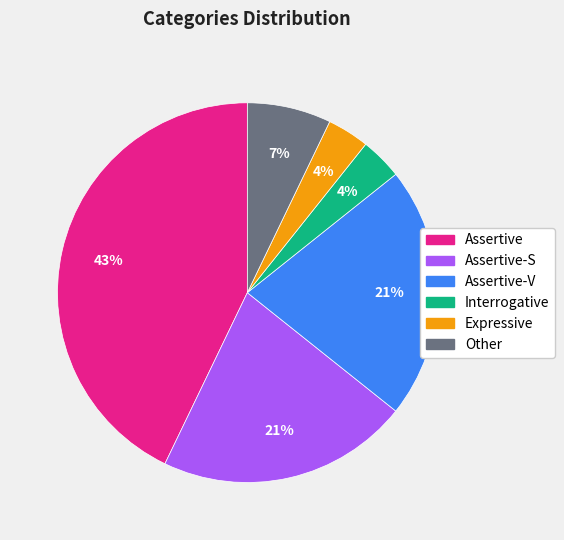

To the nearest percent, what is the difference between the largest and smallest slice percentages?

39%